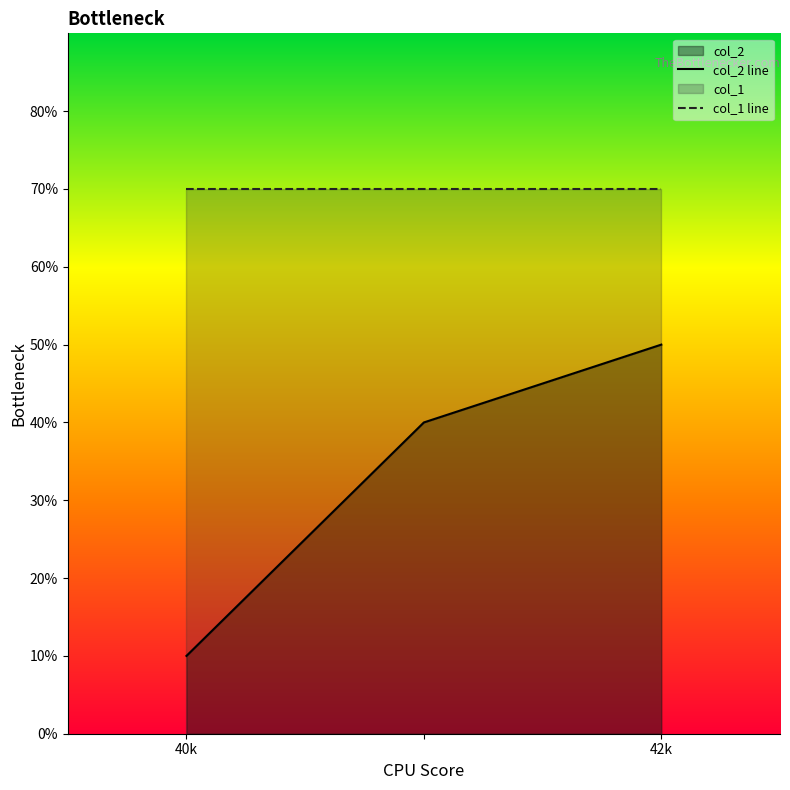

How many data points does each series have?

3